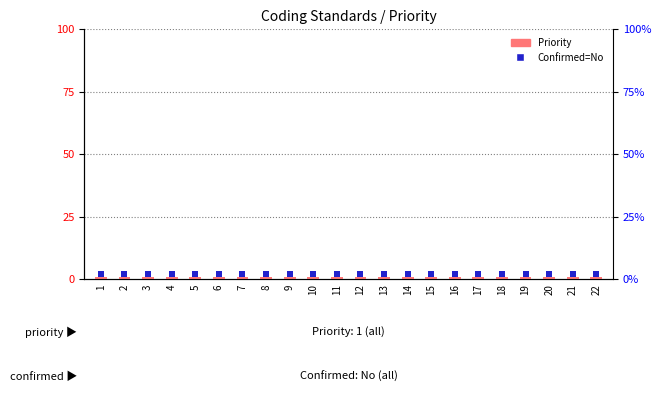

Which series has the largest Y range (max minus min)?

Priority